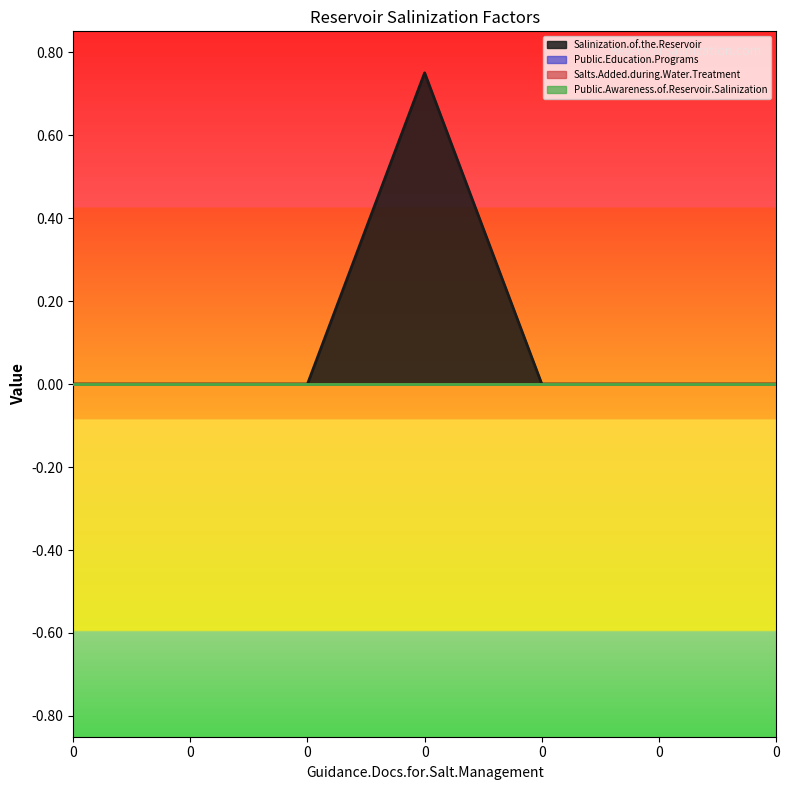

True or false: Salts.Added.during.Water.Treatment has more than 2 points higher than both neighbors.

False